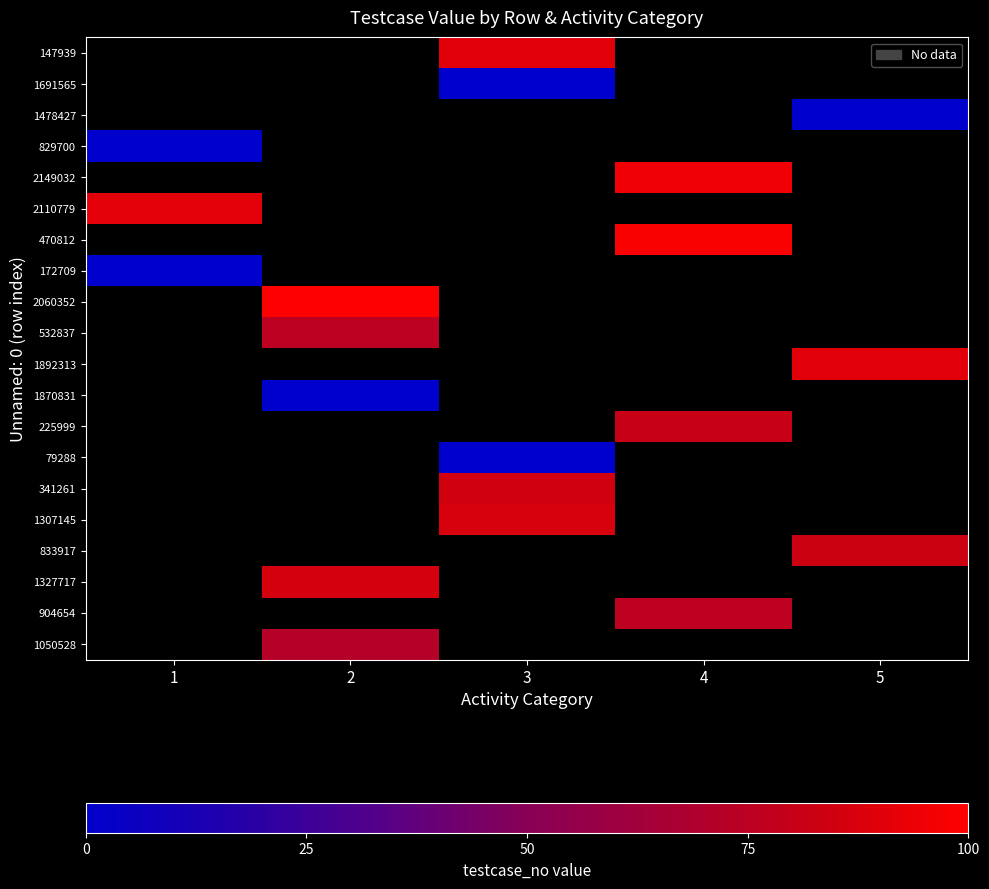

How many values in 2110779 are above zero?

1